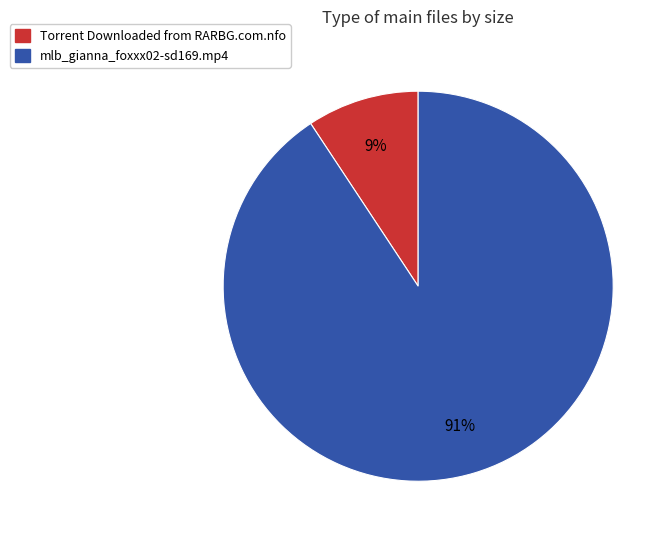

Between Torrent Downloaded from RARBG.com.nfo and mlb_gianna_foxxx02-sd169.mp4, which is larger?

mlb_gianna_foxxx02-sd169.mp4